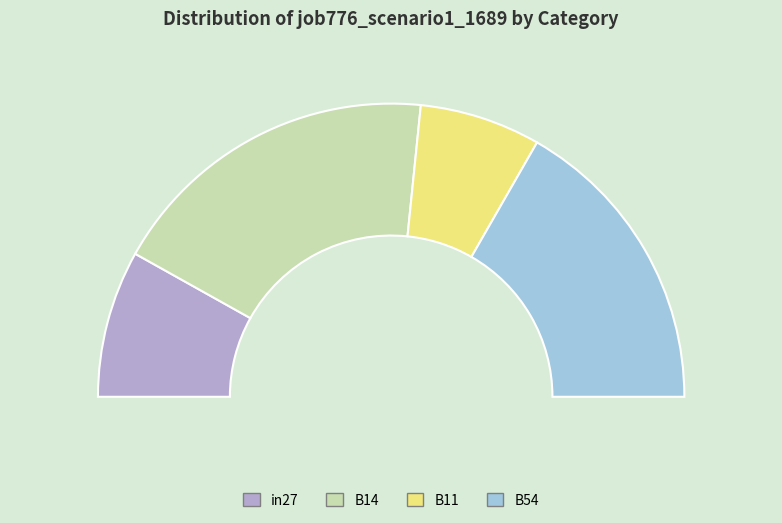

To the nearest percent, what portion does B11 represent?

13%